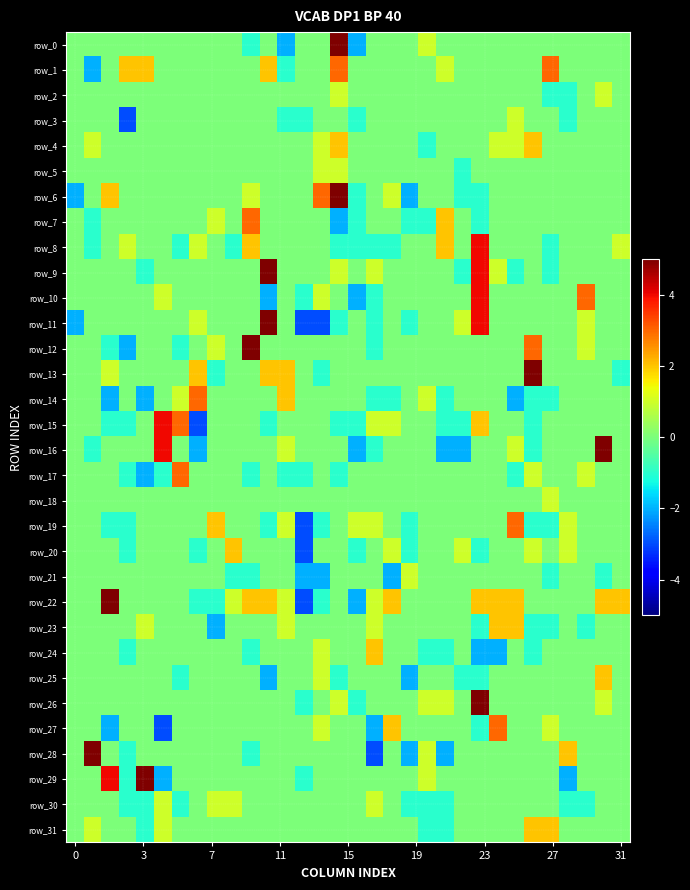

Which series has the largest total across all categories?

row_22